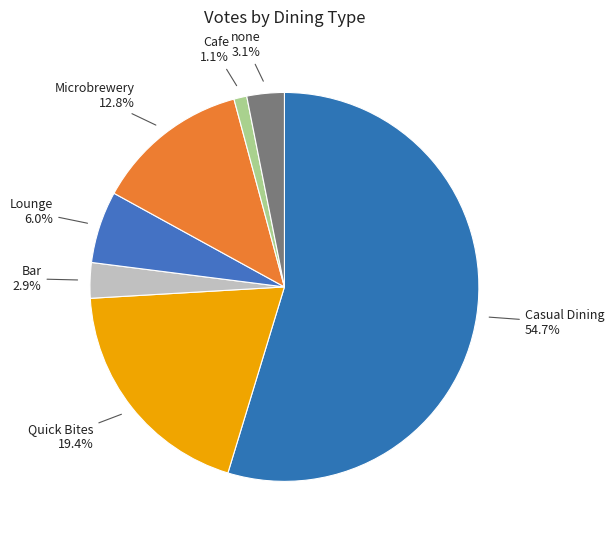

Combined, what portion of the pie is Quick Bites and Microbrewery?

32.2%